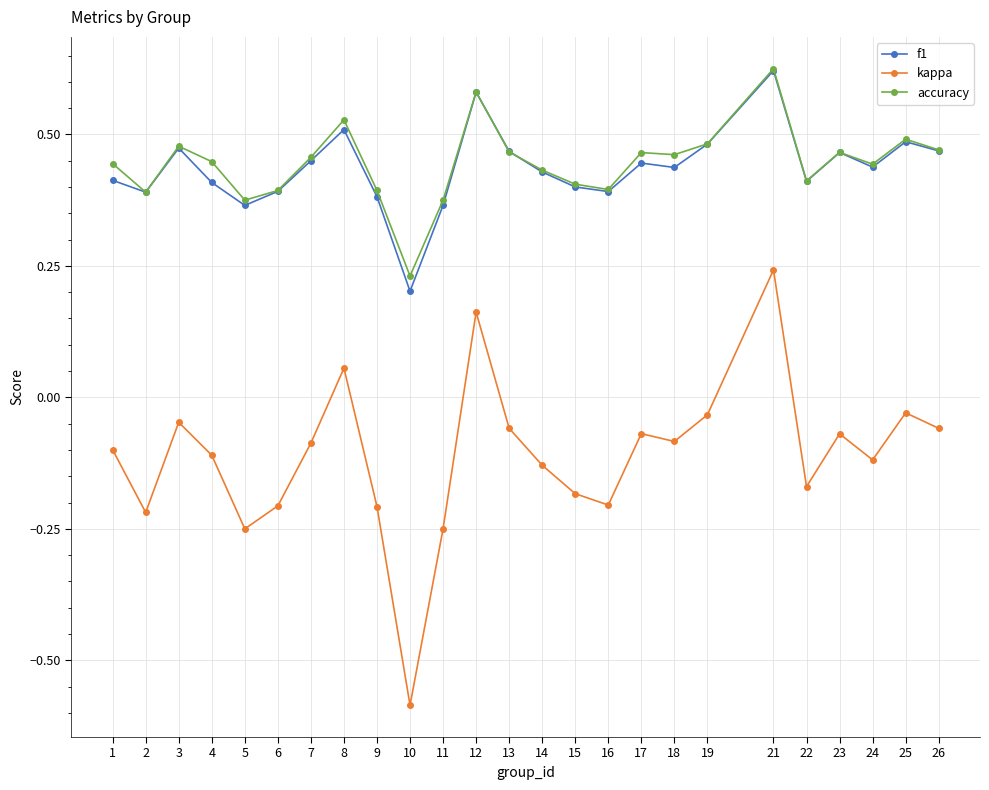

Is the value of accuracy at 1 greater than the value of kappa at 13?

Yes